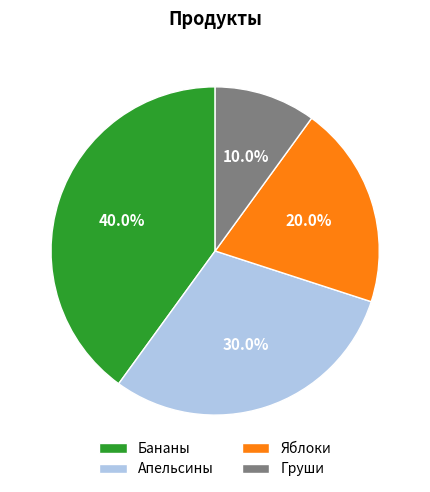

To the nearest percent, what is the average slice percentage?

25%